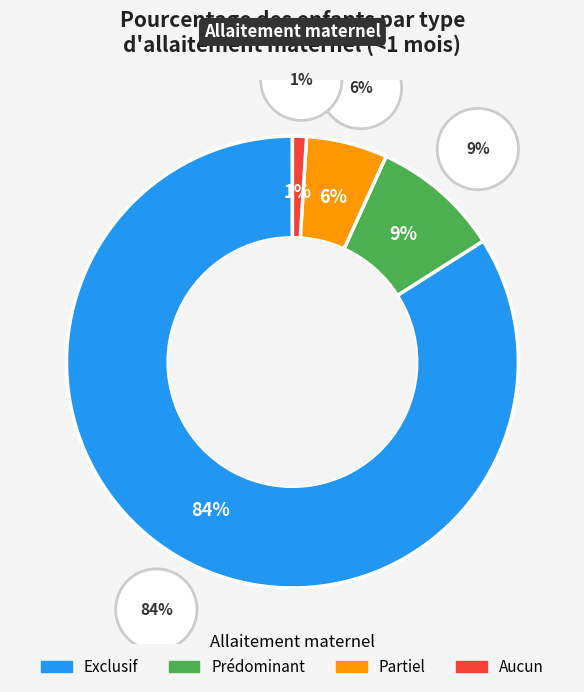

Does Prédominant account for over 50% of the chart?

No